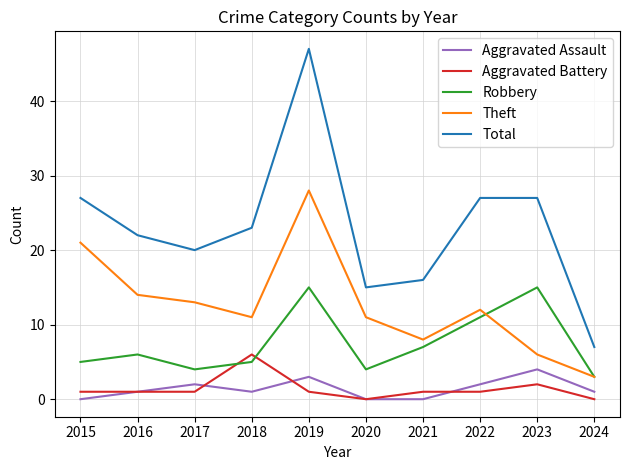

True or false: Theft and Total intersect in this chart.

False